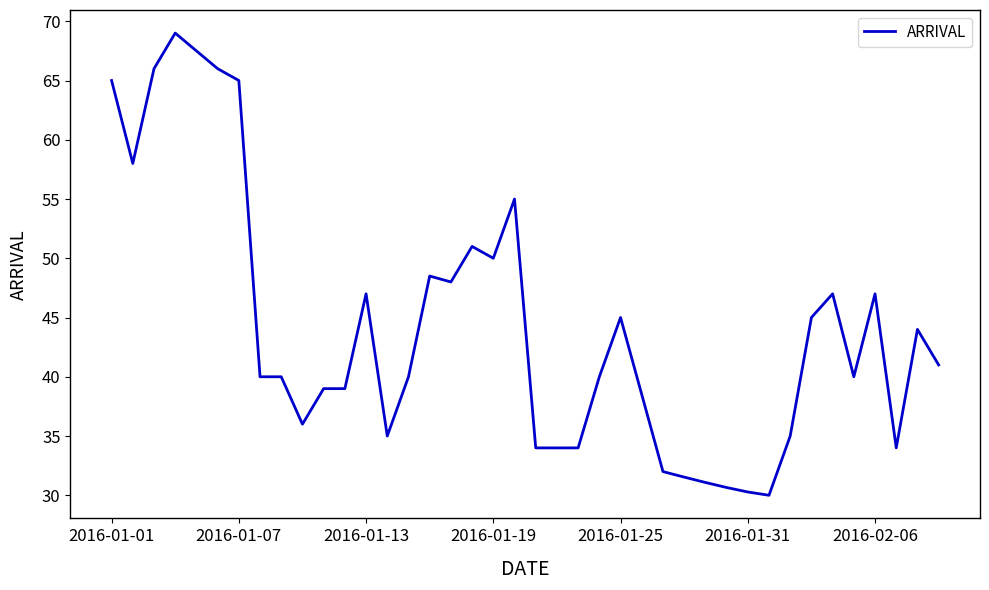

What is the maximum value shown in the chart?

69.0